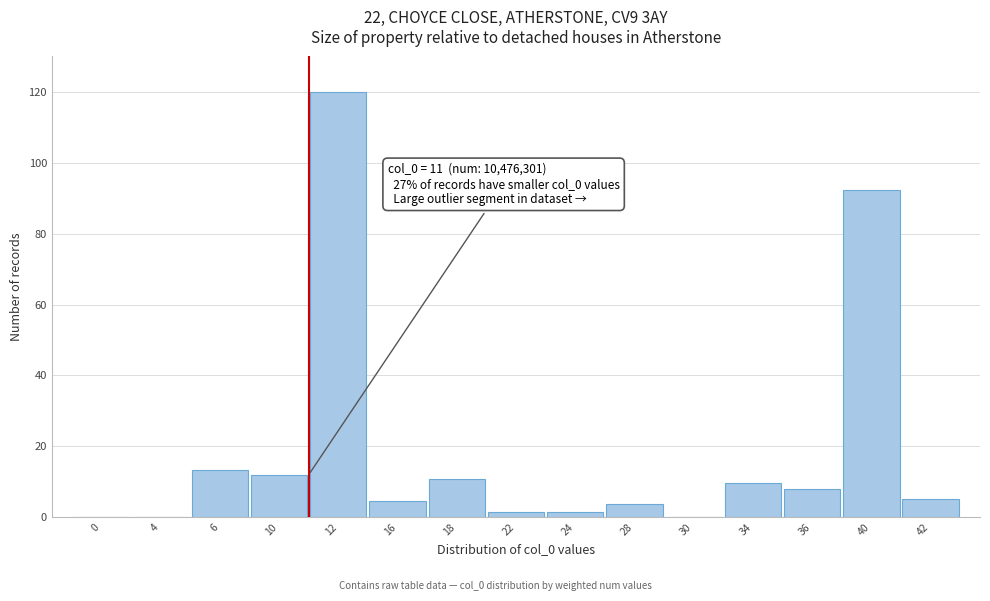

The value at 10 is 16.7. True or false?

False